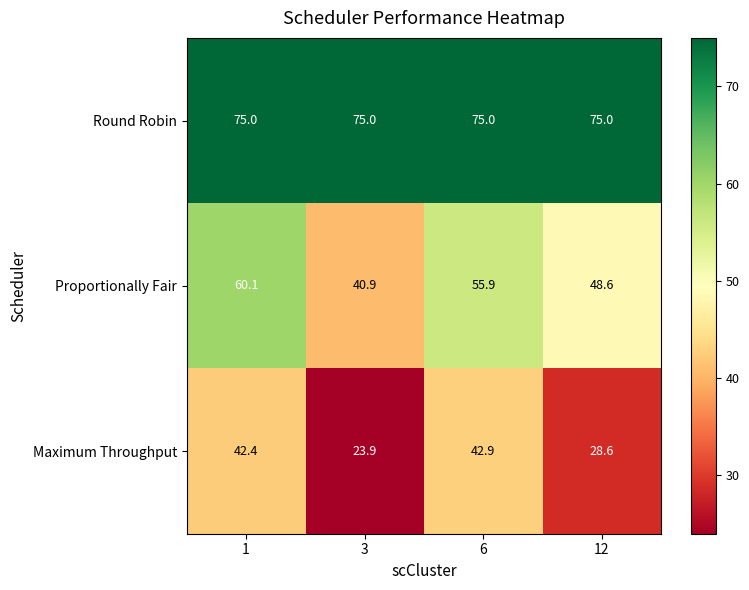

What is the greatest value displayed?

75.0